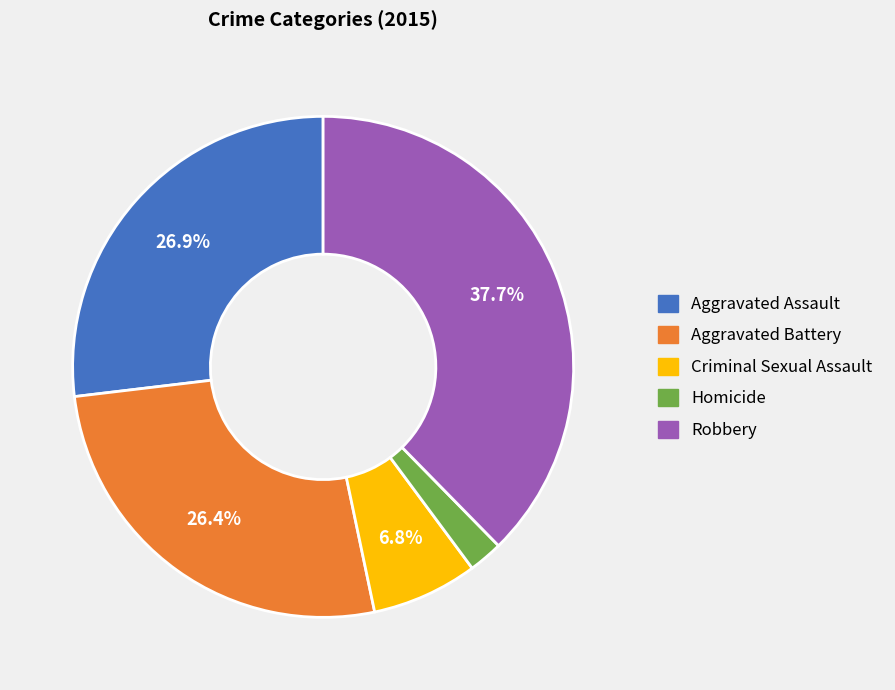

Which slice is the largest?

Robbery